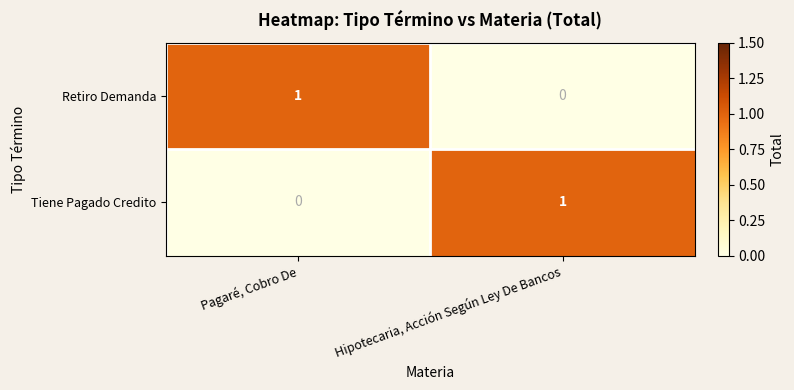

At how many categories does at least one series exceed 0?

2